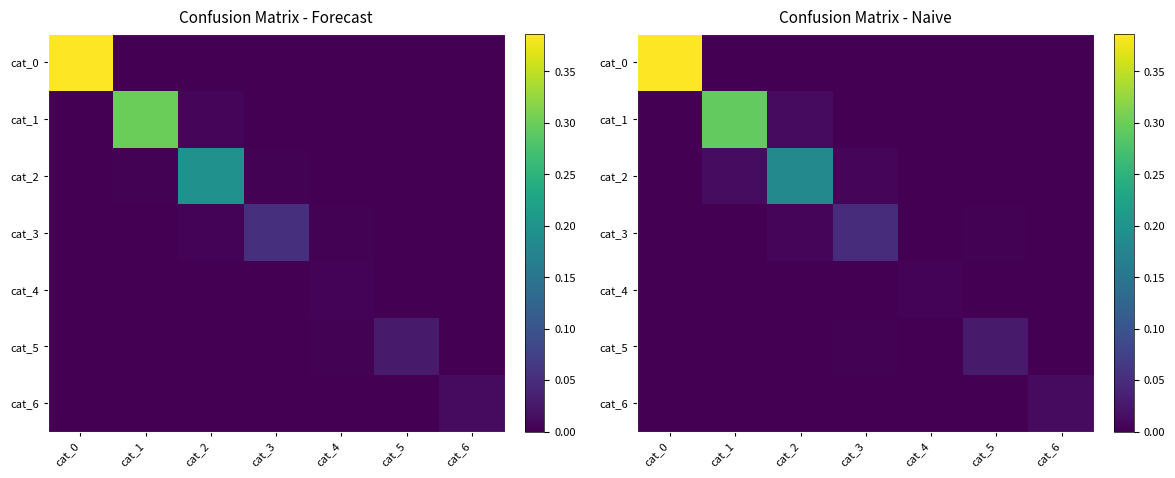

What is the difference between the maximum and minimum values in the cat_0 series?

0.4